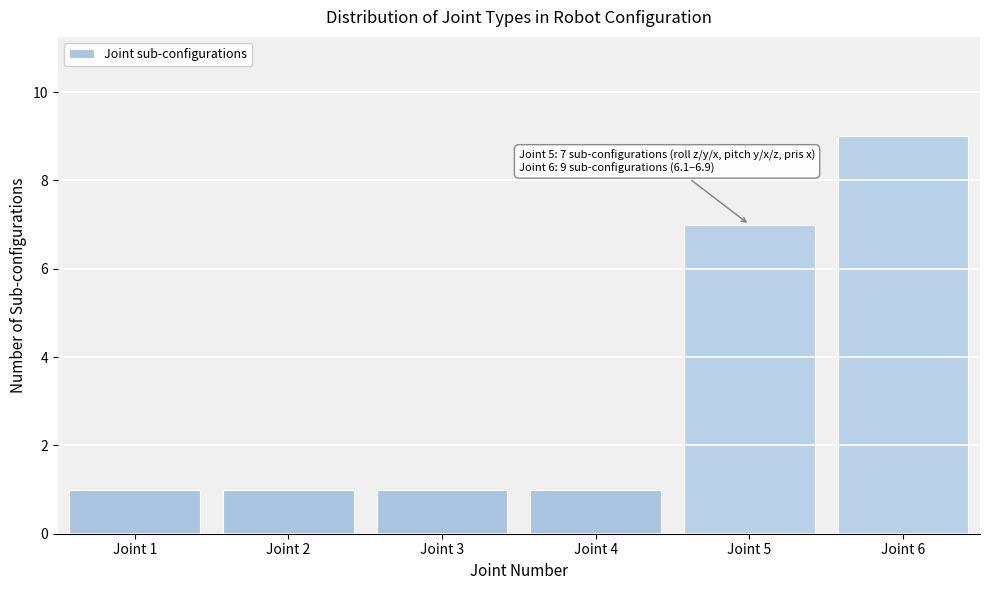

Reading left to right, extract all data points from this chart.

1	1	1	1	7	9